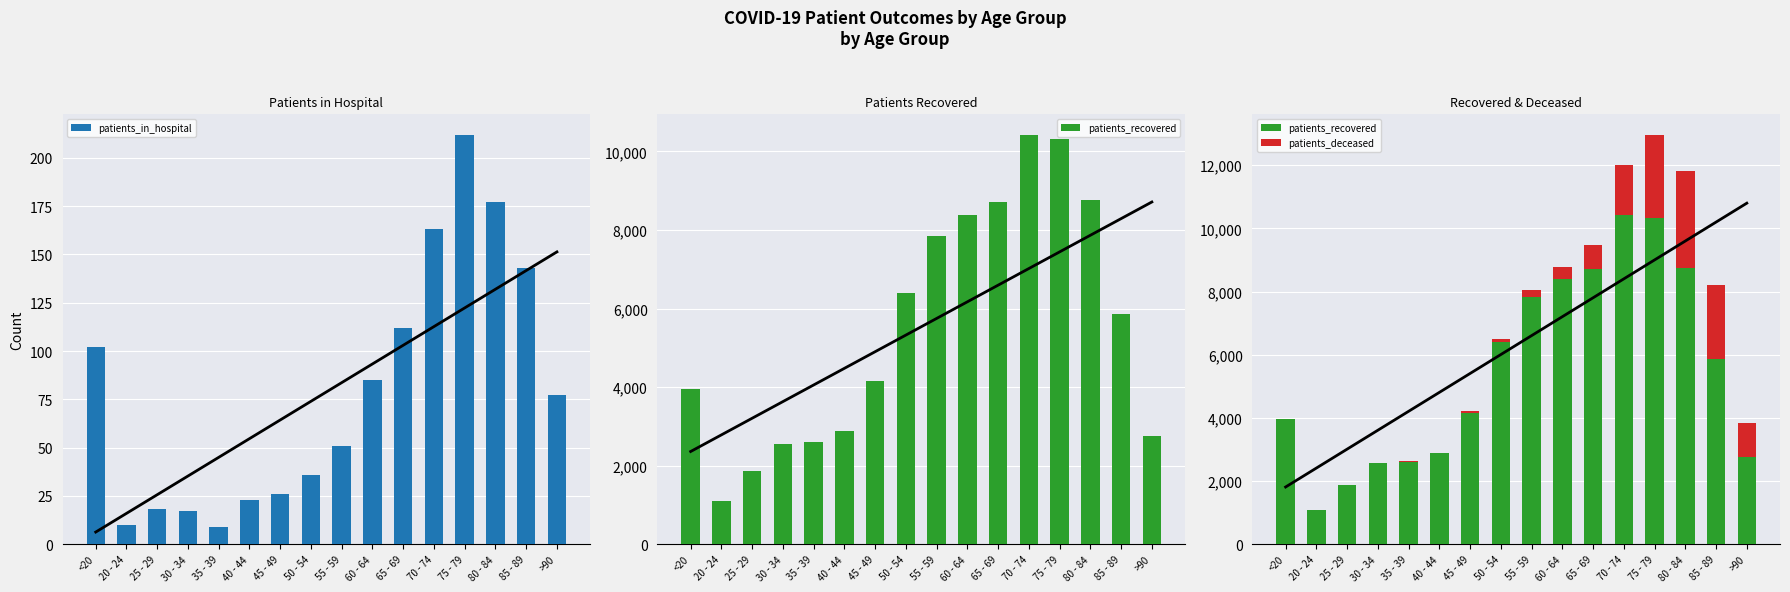

What is the difference between the maximum and second lowest values in the patients_in_hospital series?

202